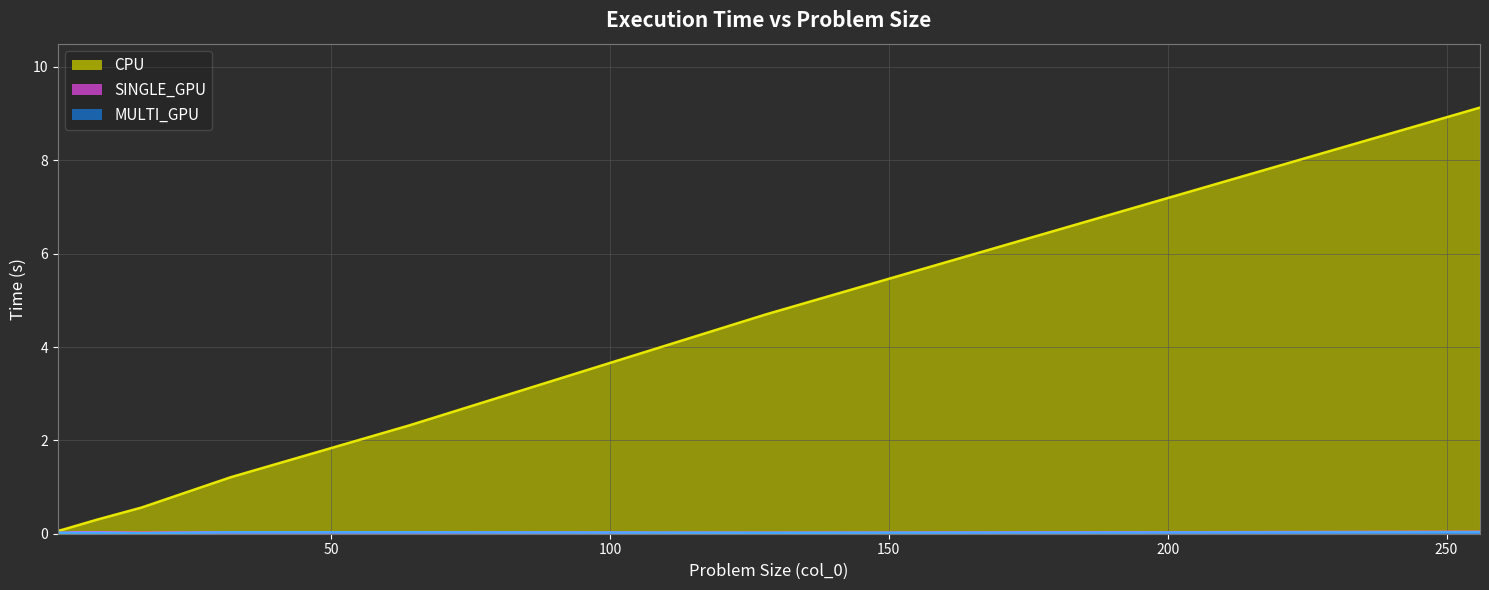

Which series has the largest range (max minus min)?

CPU